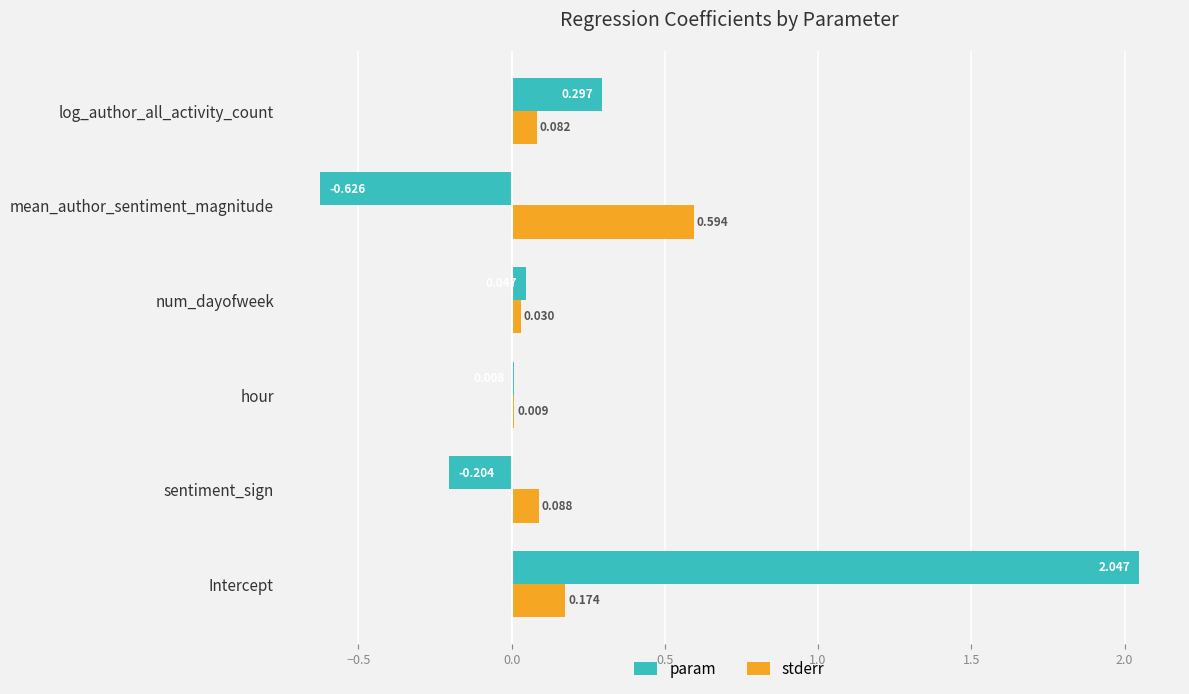

At which category does the chart reach its peak across all series?

Intercept